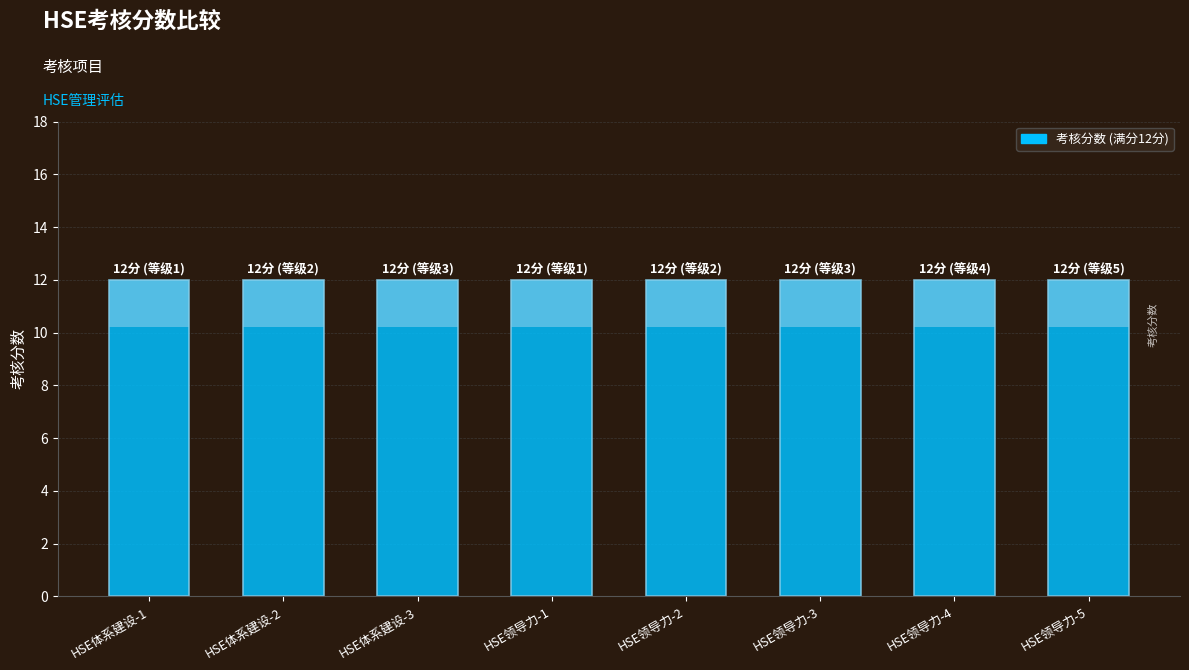

Reading left to right, extract all data points from this chart.

等级: HSE体系建设-1=1	HSE体系建设-2=2	HSE体系建设-3=3	HSE领导力-1=1	HSE领导力-2=2	HSE领导力-3=3	HSE领导力-4=4	HSE领导力-5=5
考核分数: HSE体系建设-1=12	HSE体系建设-2=12	HSE体系建设-3=12	HSE领导力-1=12	HSE领导力-2=12	HSE领导力-3=12	HSE领导力-4=12	HSE领导力-5=12